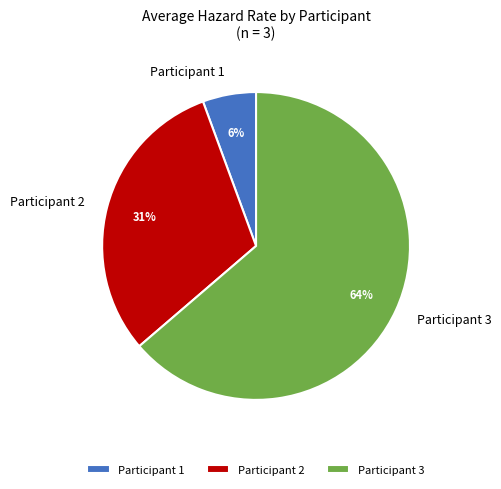

Which category has the biggest portion of the pie?

Participant 3